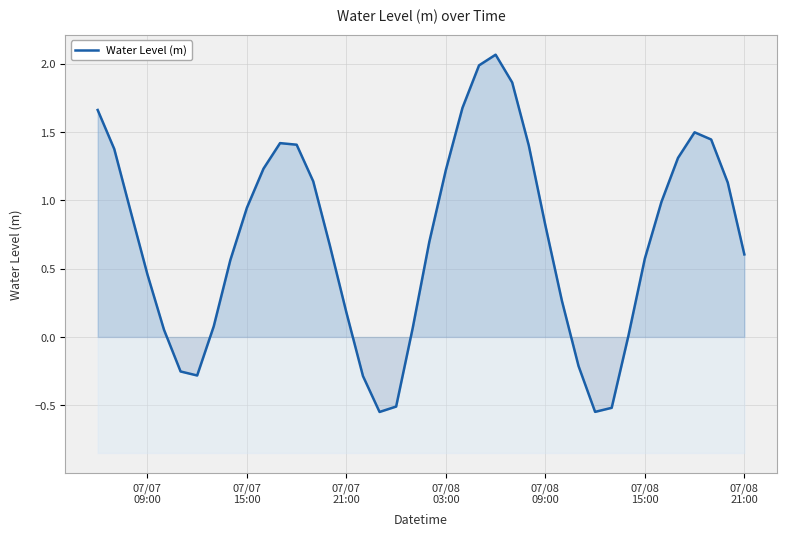

What is the difference between the second highest and second lowest values?

2.5